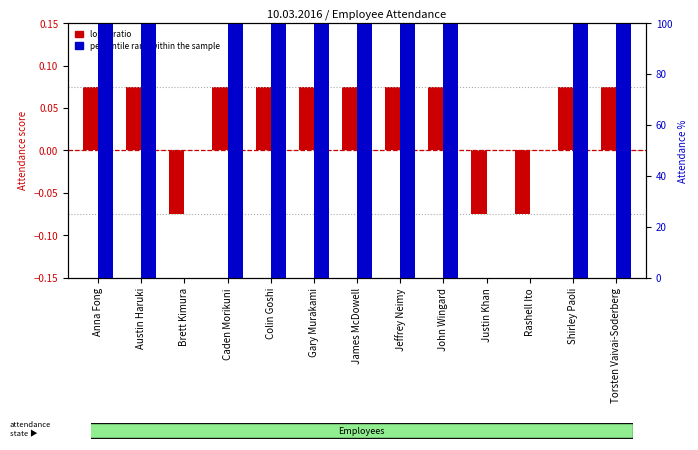

Where is percentile rank within the sample nearest to the value 50?

Anna Fong